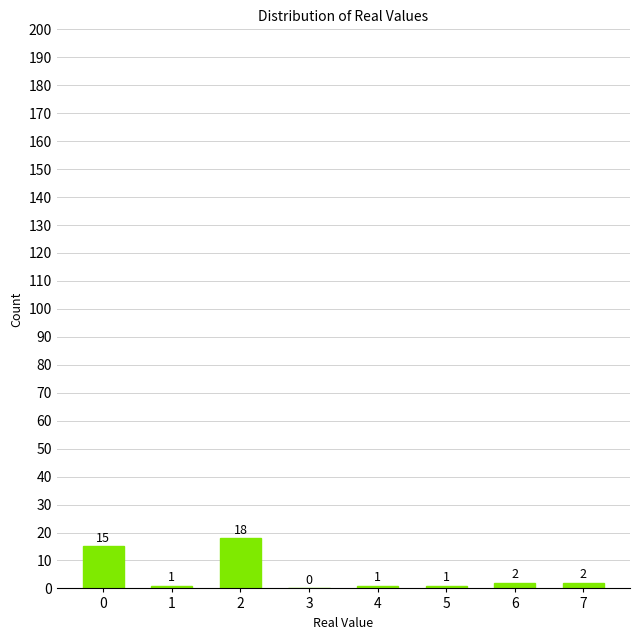

What is the sum of the values at 4 and 0?

16